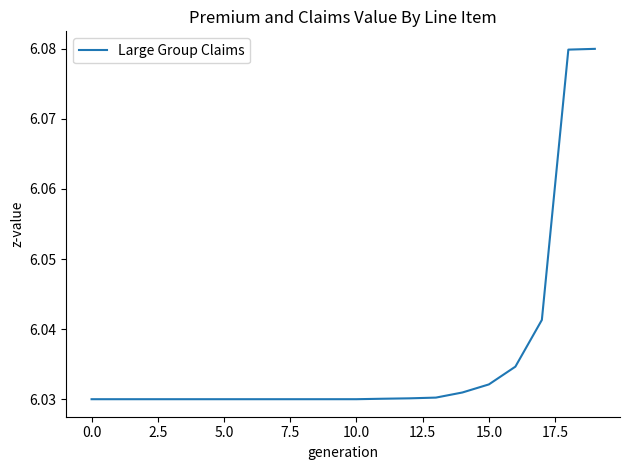

What is the minimum value shown in the chart?

6.0